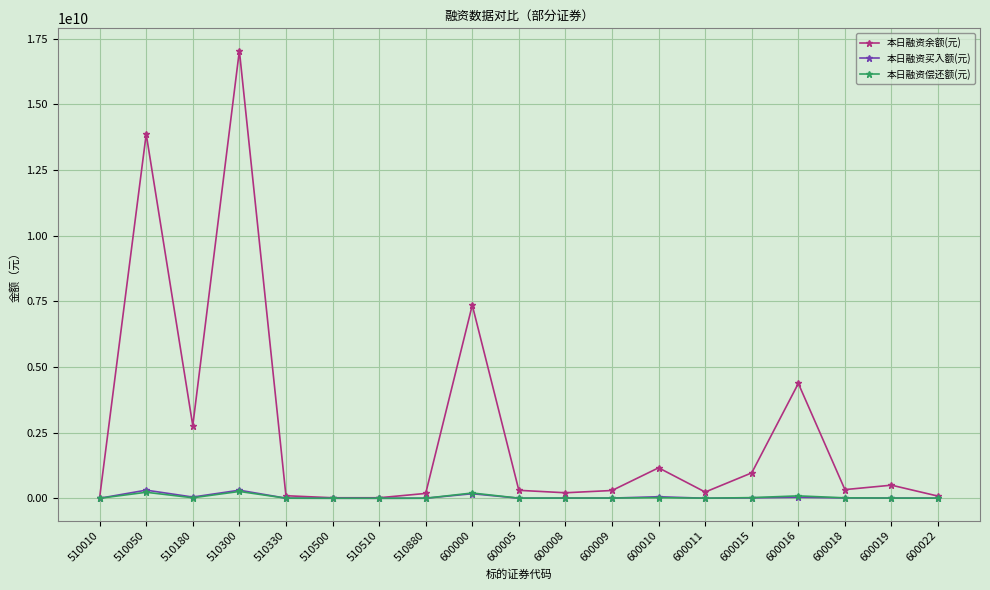

What is the difference between the second highest and minimum values in the 本日融资偿还额(元) series?

228615823